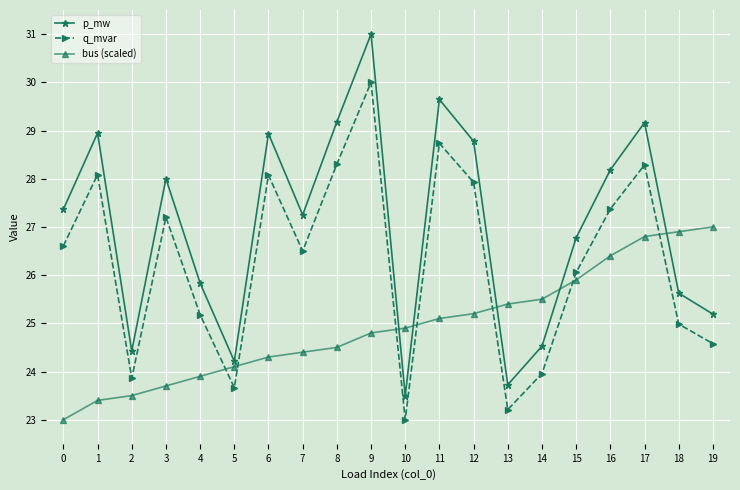

At which category is the sum across all series the highest?

9